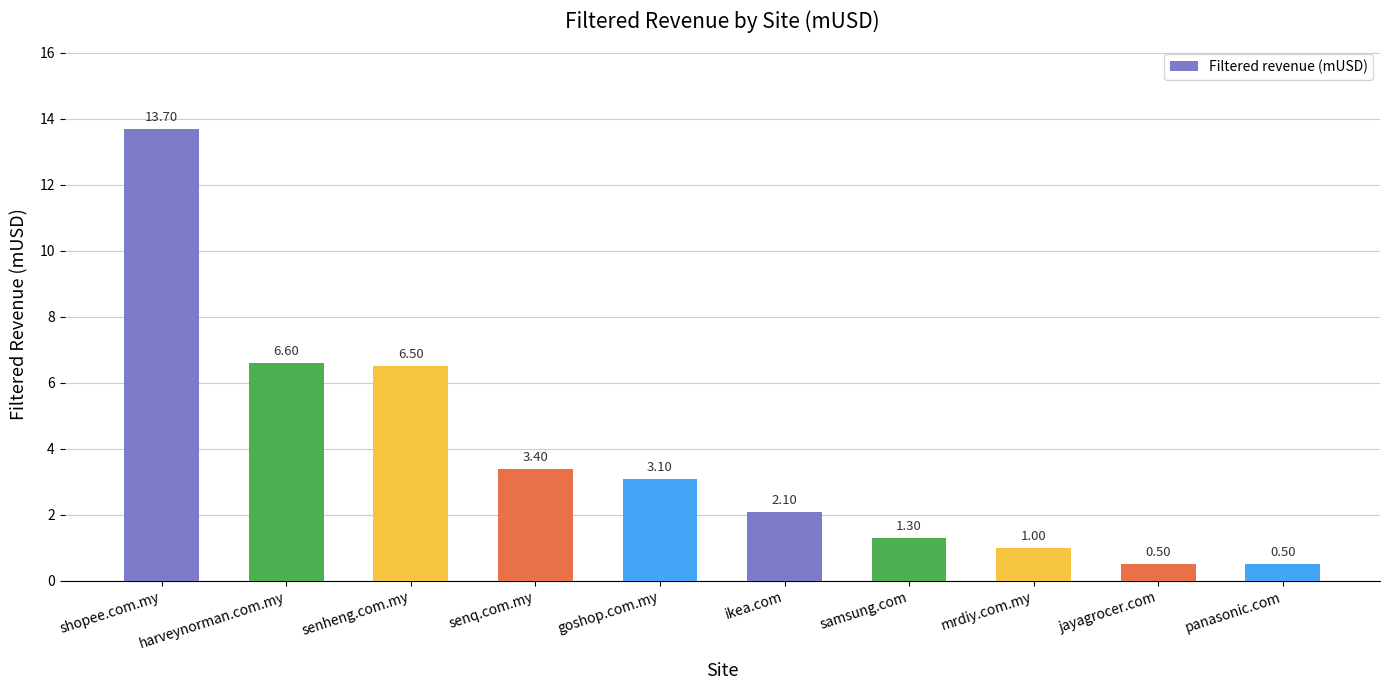

What is the sum of all values?

38.7